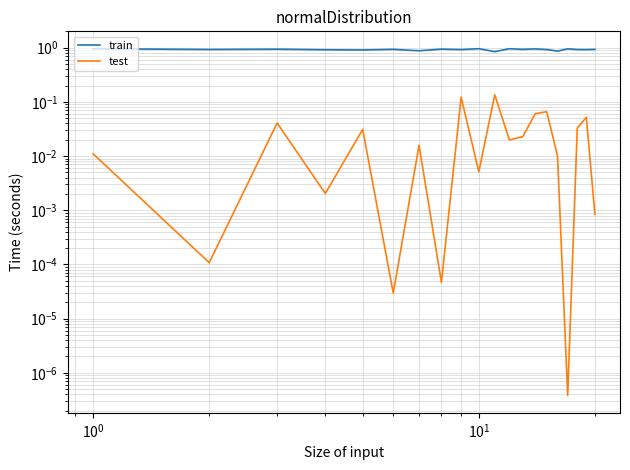

The value of train at 18 is 0.5. True or false?

False